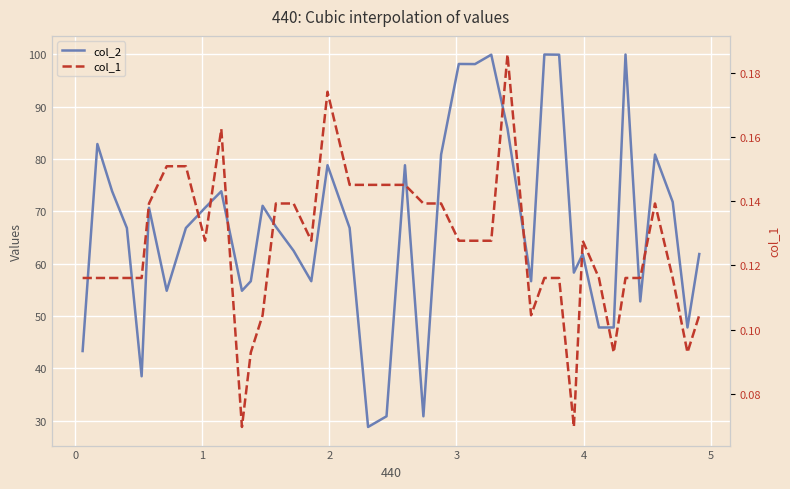

Does the chart display data point markers on the line(s)?

No